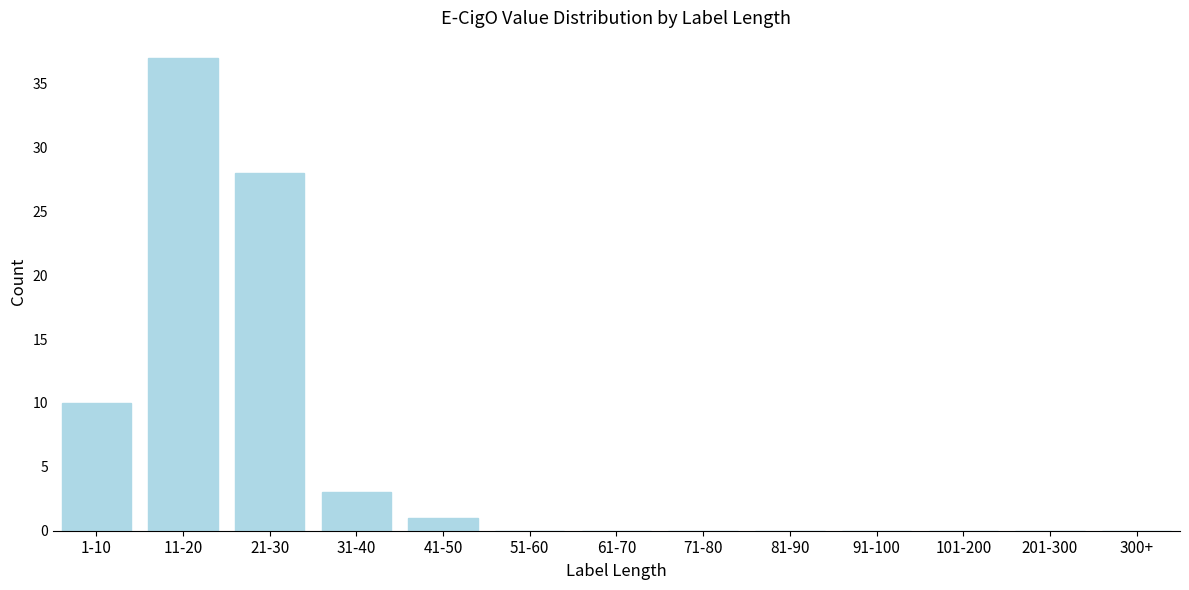

Reading left to right, transcribe all the data shown in this chart.

1-10=10	11-20=37	21-30=28	31-40=3	41-50=1	51-60=0	61-70=0	71-80=0	81-90=0	91-100=0	101-200=0	201-300=0	300+=0